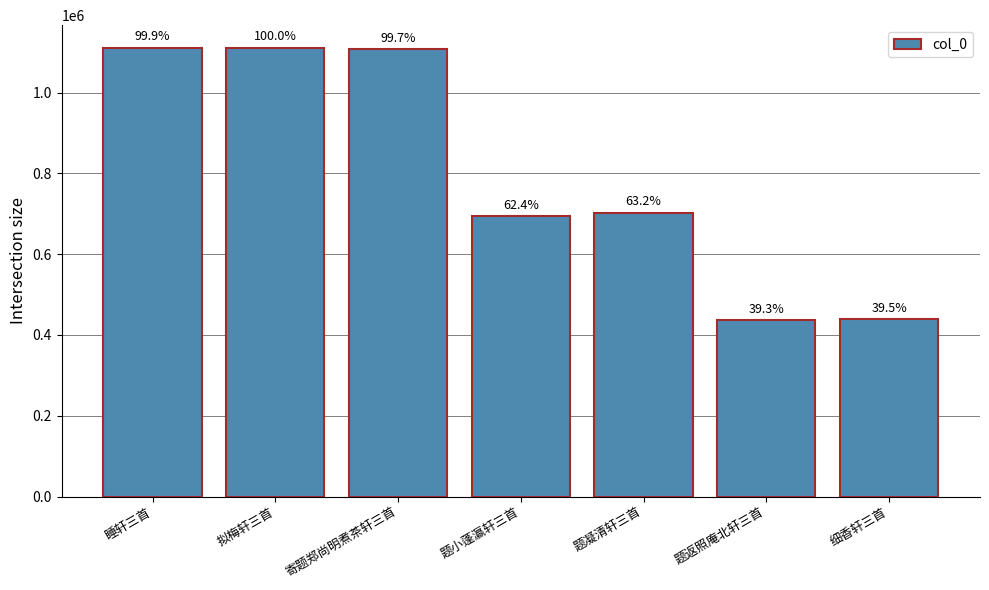

How many bars are there in total?

7